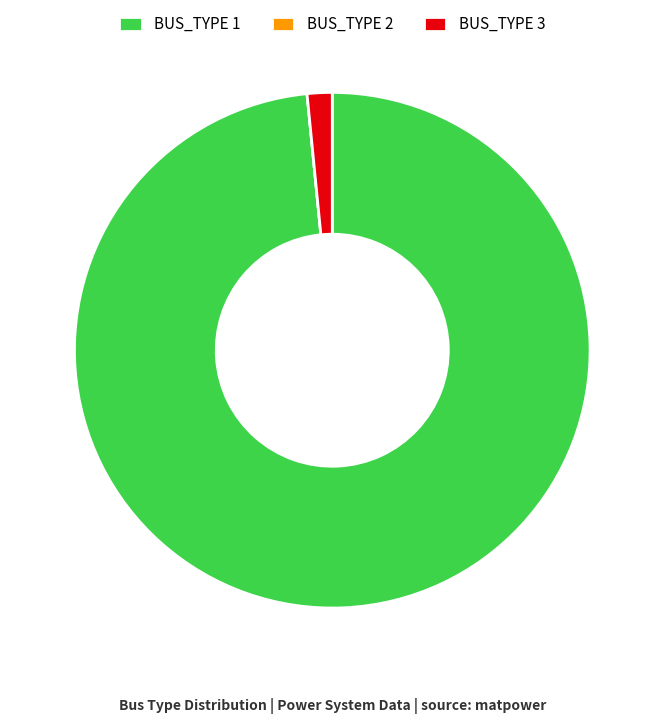

Which category accounts for the majority?

BUS_TYPE 1